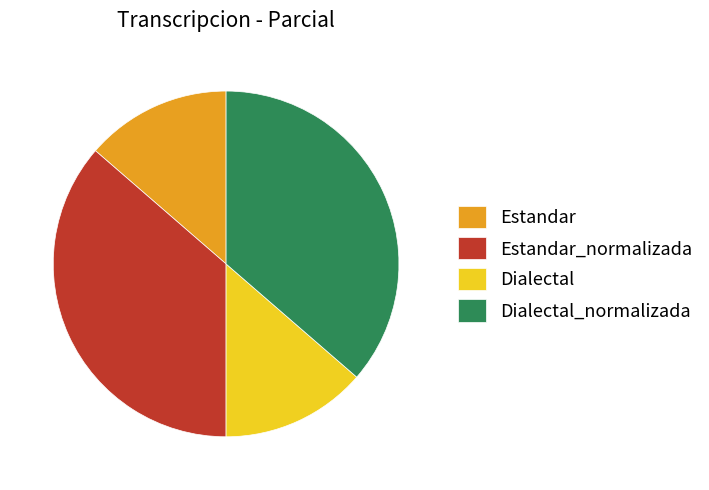

How many slices are in this pie chart?

4